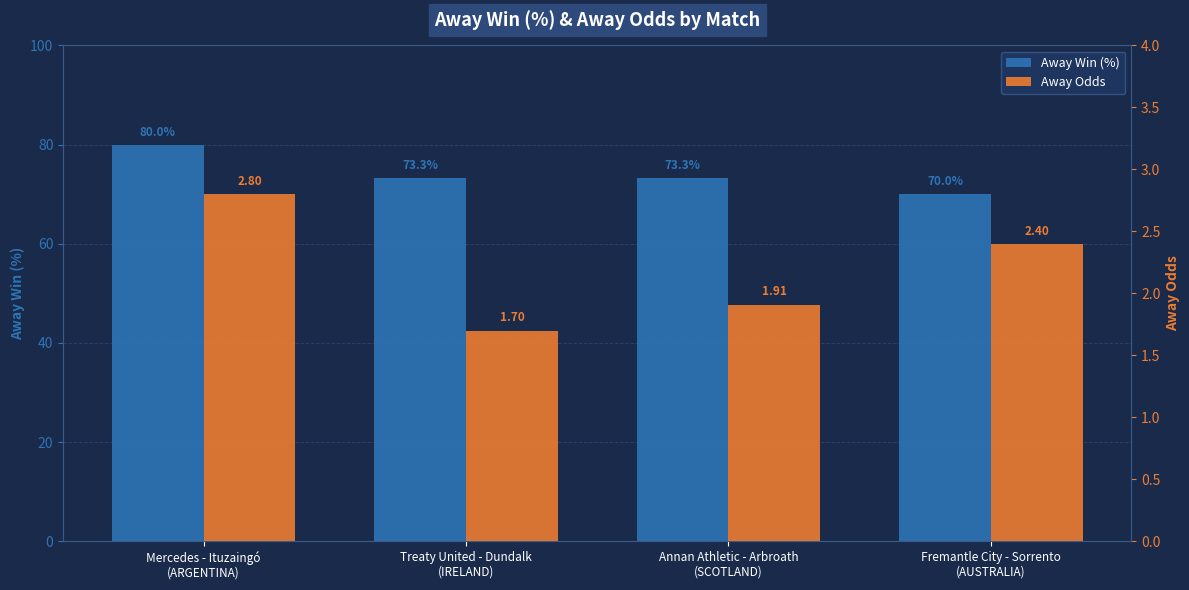

Which series changed the most between Mercedes - Ituzaingó
(ARGENTINA) and Fremantle City - Sorrento
(AUSTRALIA)?

Away Win (%)